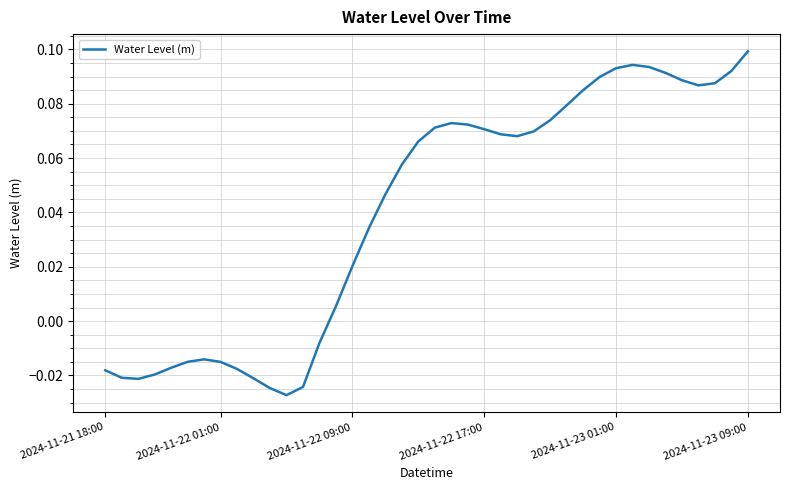

How many lines are shown in the chart?

1